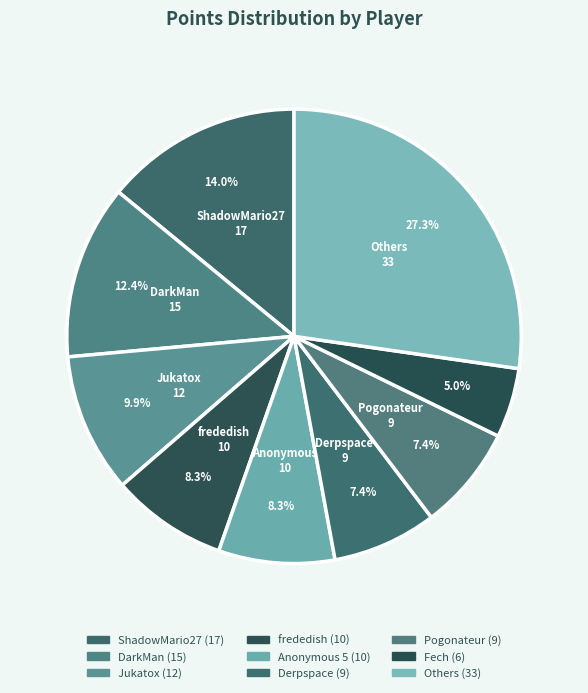

How many segments does this pie chart have?

9